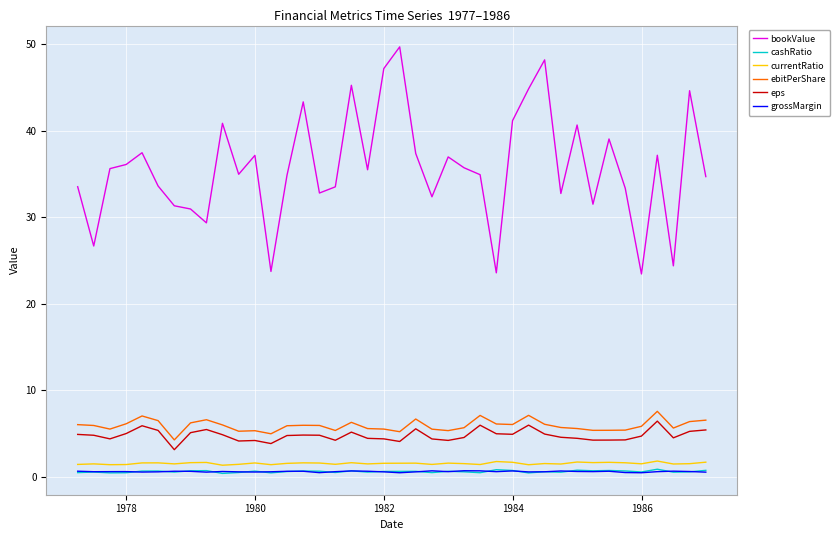

Which series has the largest range (max minus min)?

bookValue